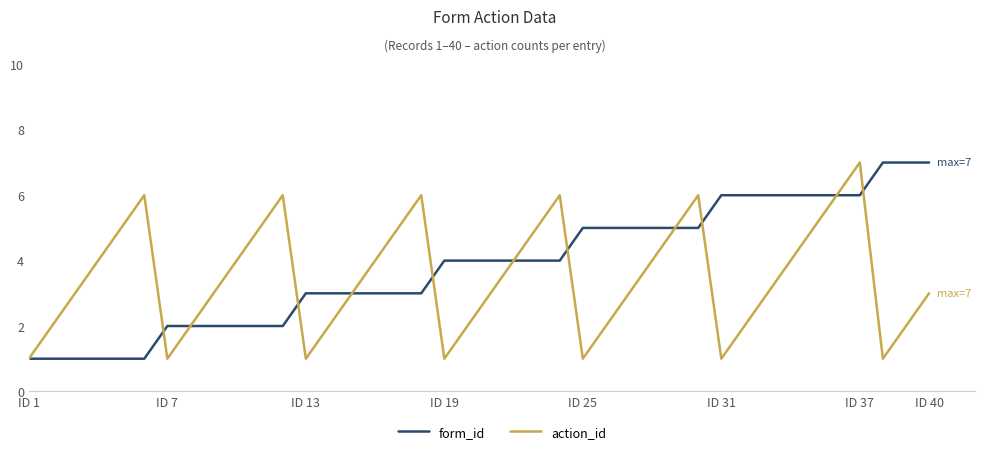

What is the maximum value shown in the chart?

7